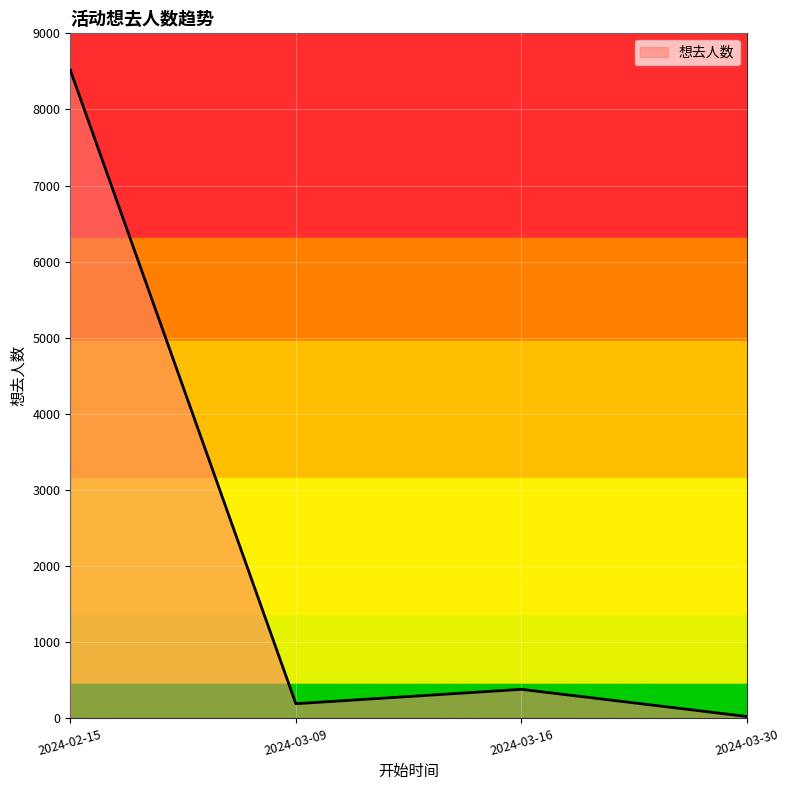

Where is the first local minimum?

2024-03-09